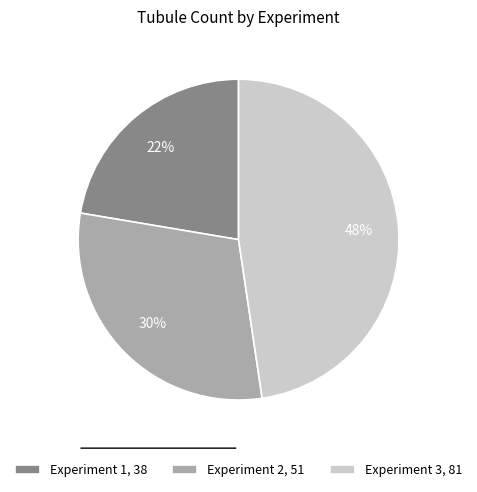

Do Experiment 3 and Experiment 1 together represent more than half of the pie?

Yes